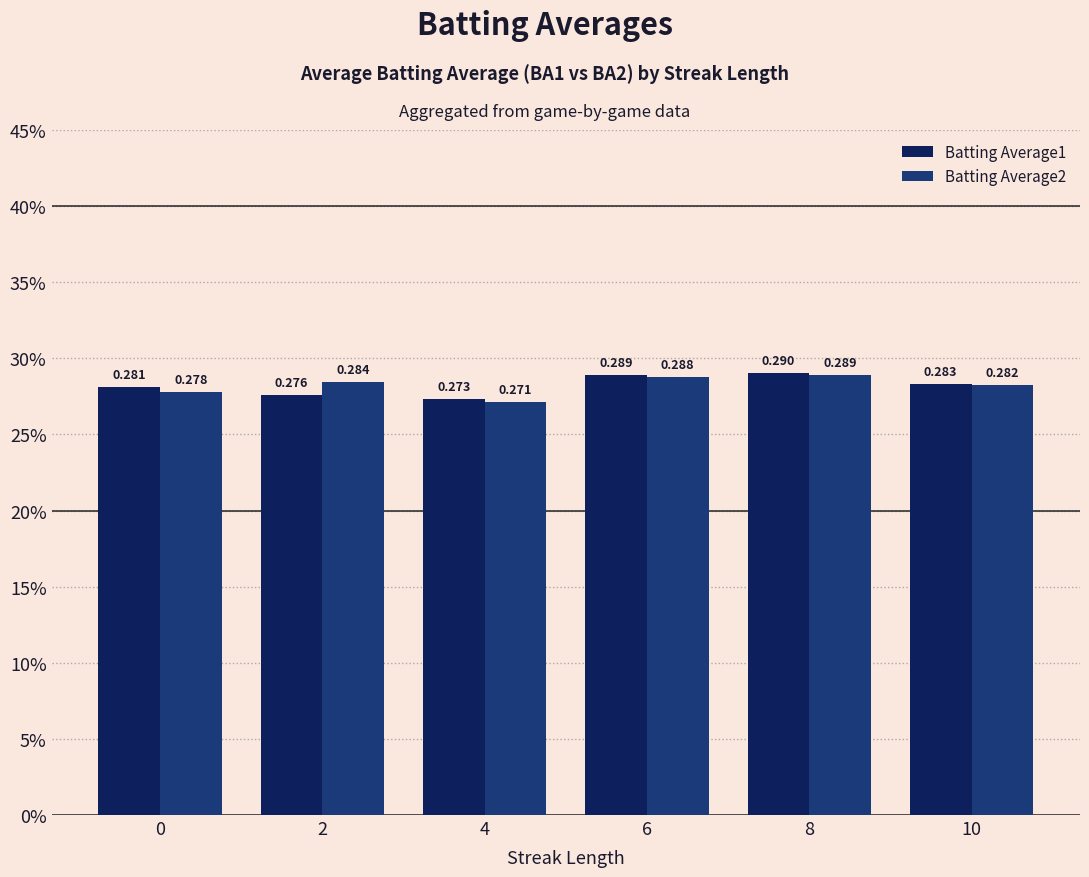

Are the bars horizontal?

No